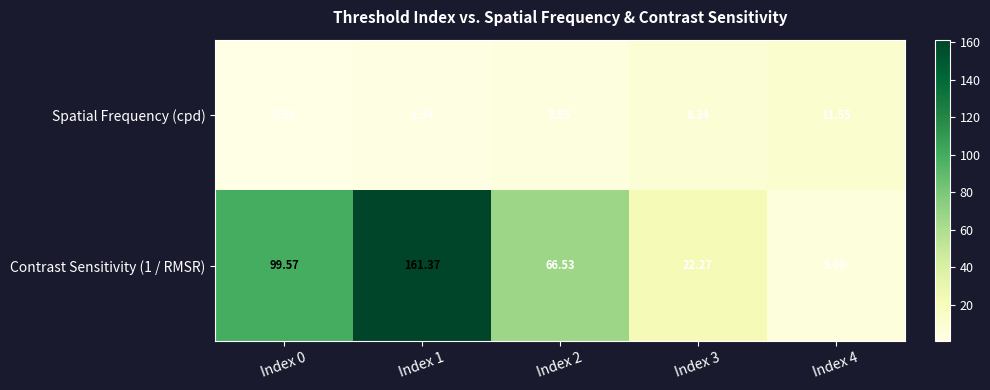

Is the value of Contrast Sensitivity (1 / RMSR) at Index 1 greater than the value of Spatial Frequency (cpd) at Index 1?

Yes